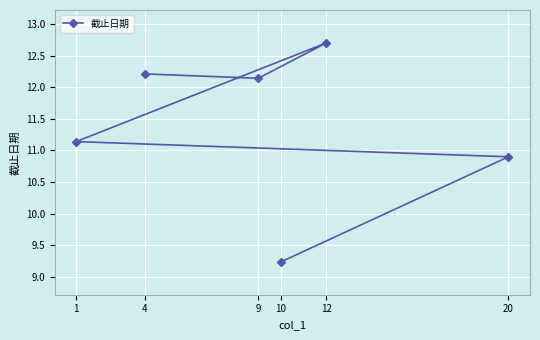

What is the difference between the maximum and minimum values?

3.5